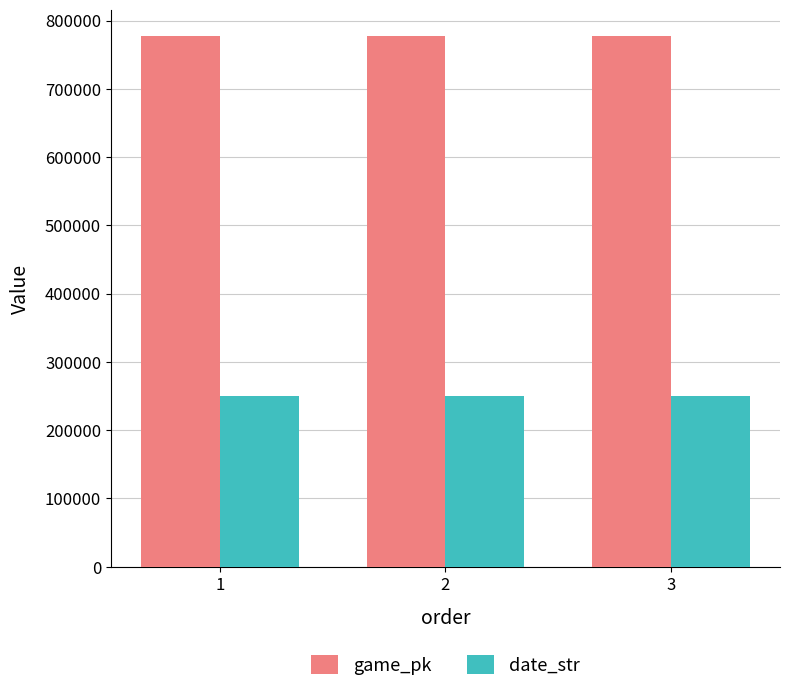

What is the difference between the highest and lowest values at 2?

526315